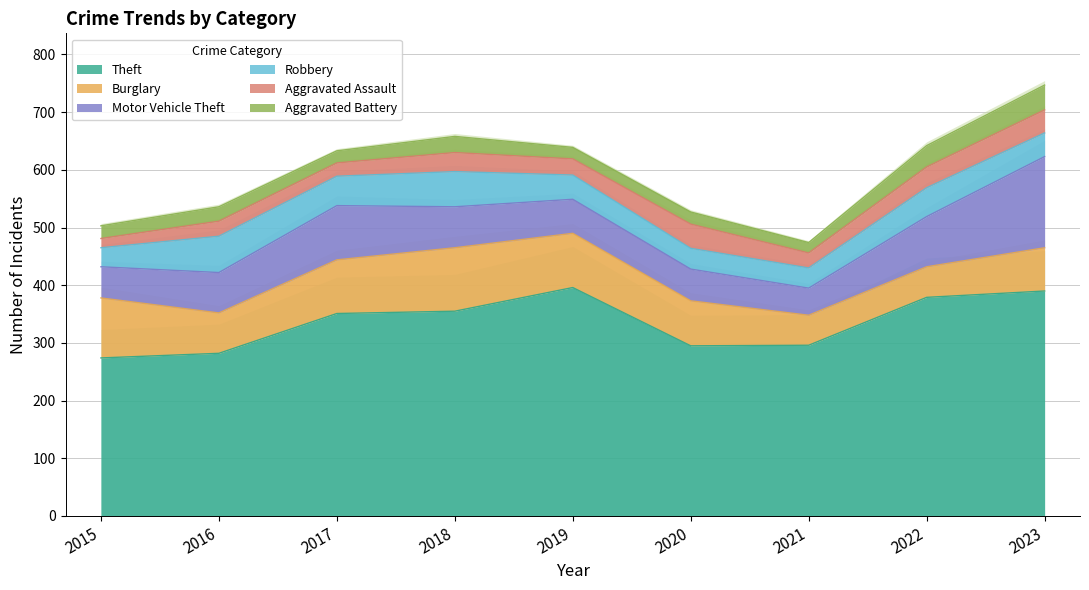

What is the difference between the Aggravated Battery values at 2020 and 2023?

22